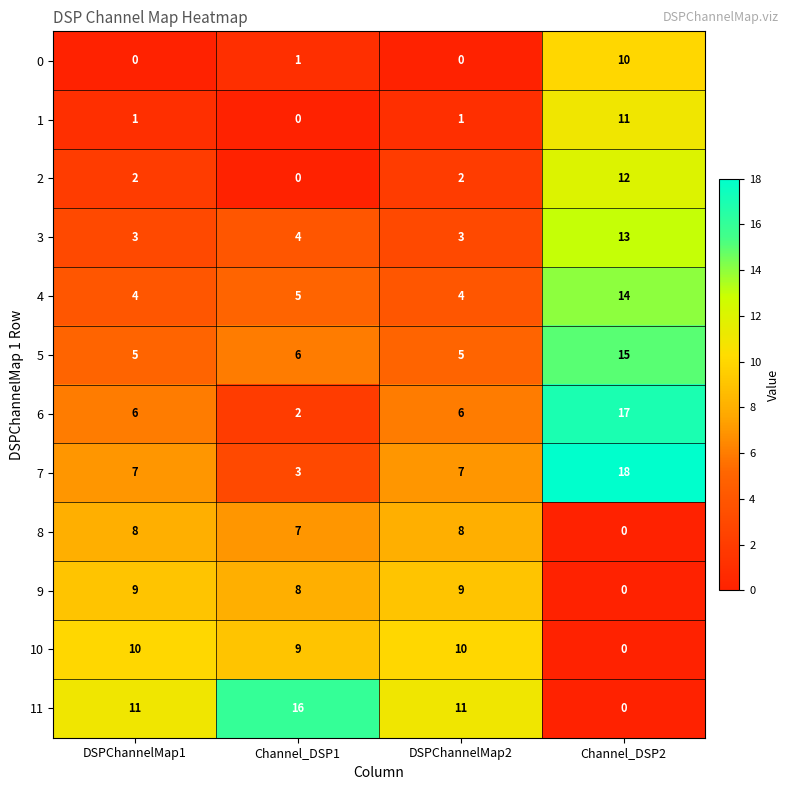

What is the average value of the 0 series?

3